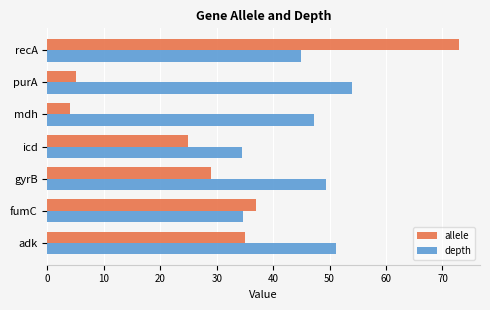

Count the number of categories in the chart.

7